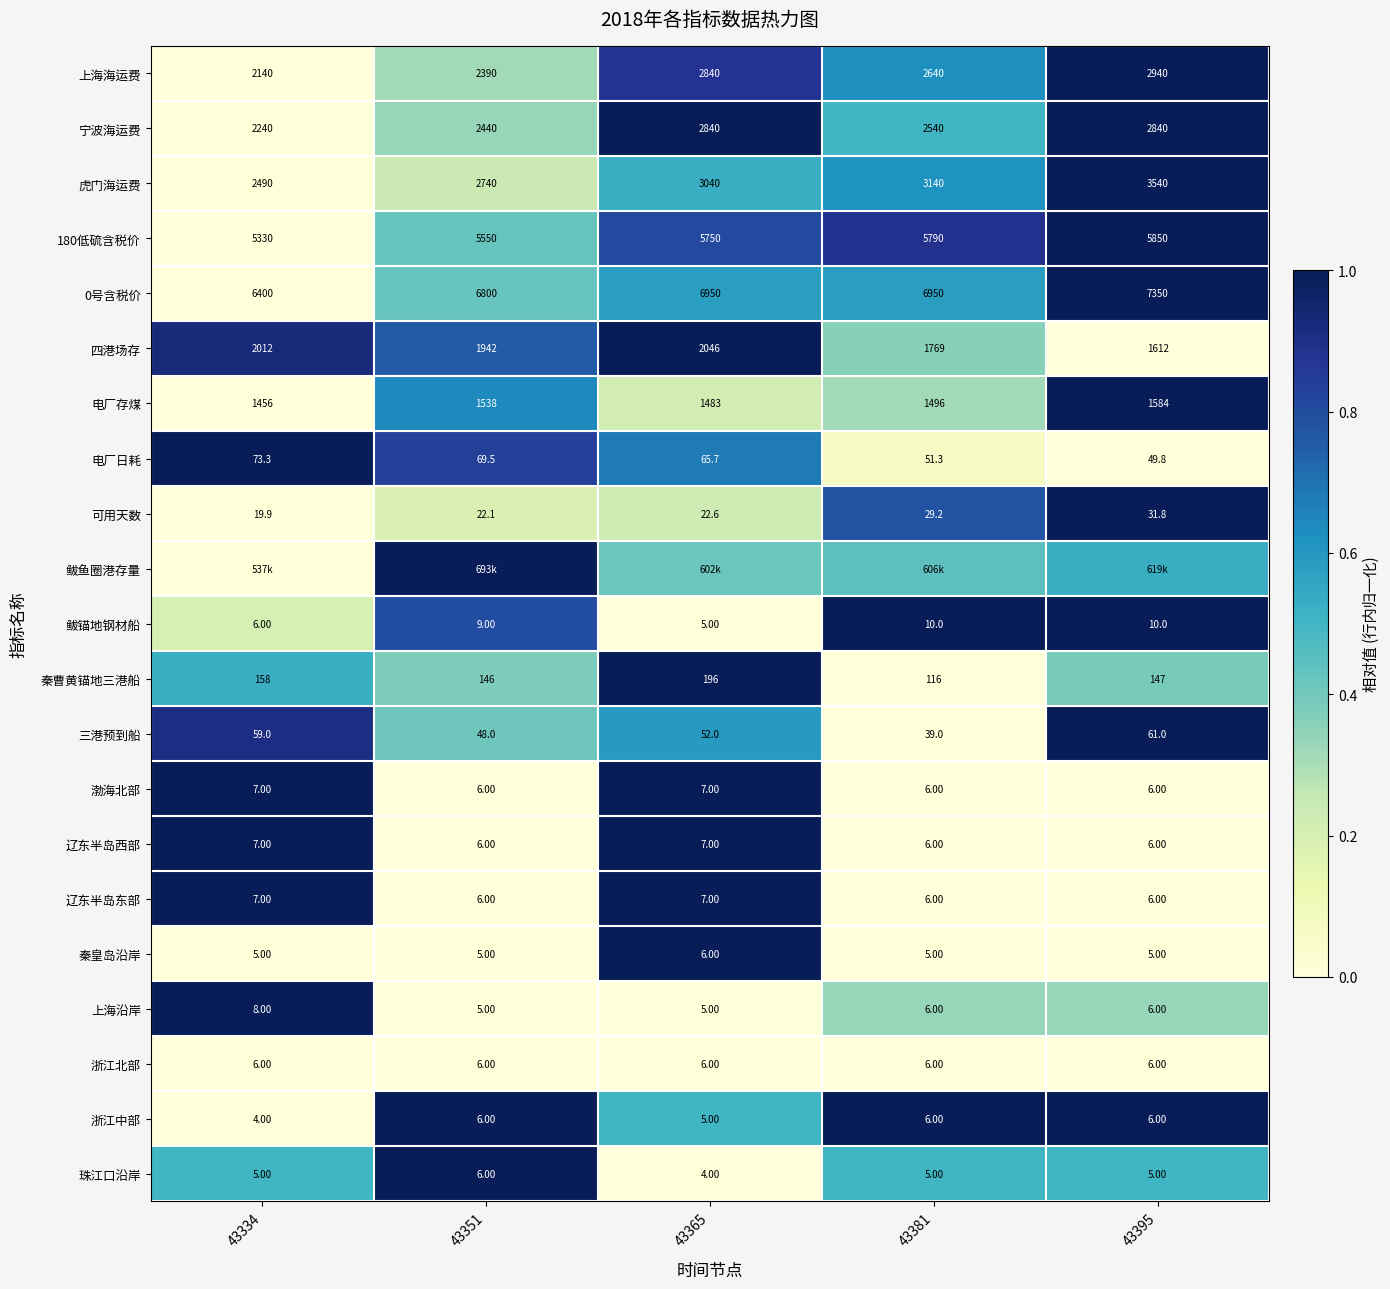

Is the value of 上海沿岸 at 43351 greater than the value of 秦曹黄锚地三港船 at 43381?

No